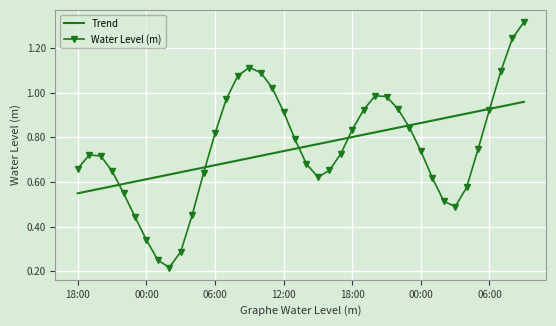

Which series has the widest spread of values?

Water Level (m)